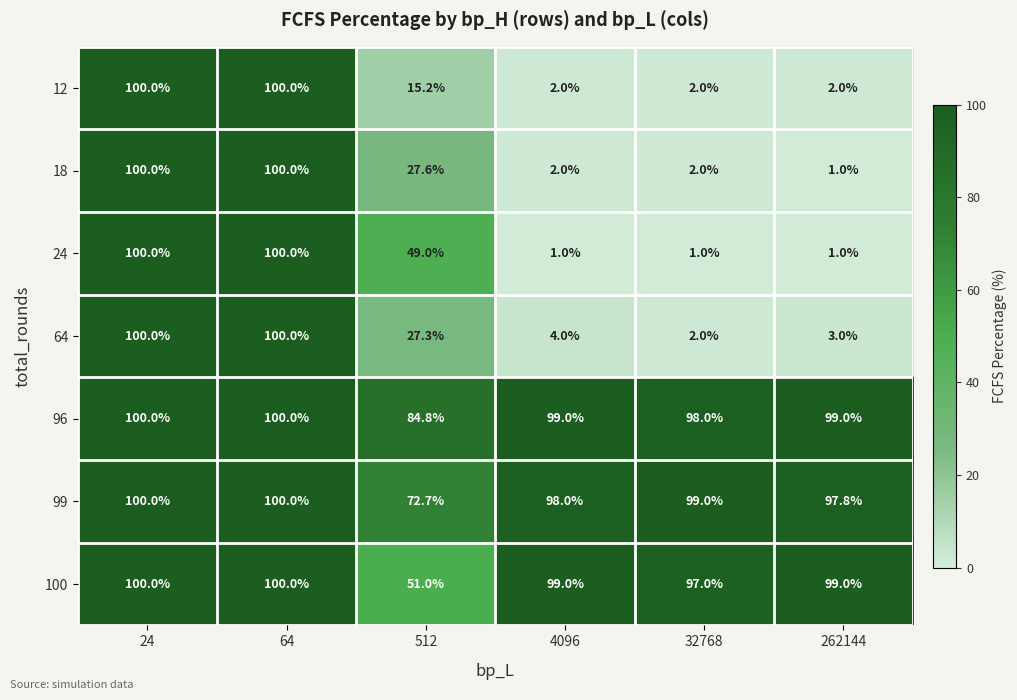

At which label does 64 reach its minimum?

32768